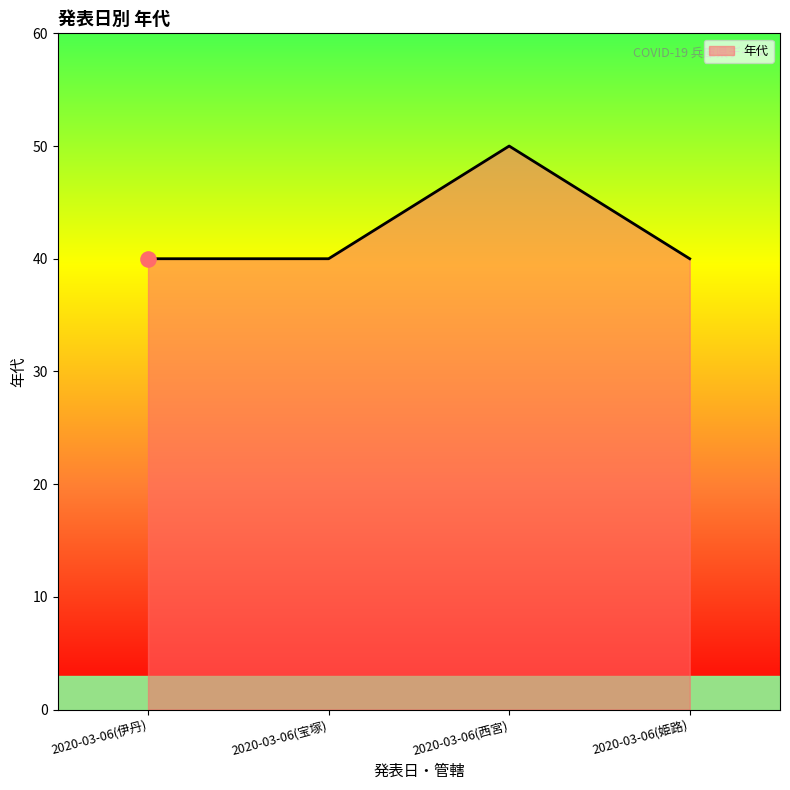

What is the ratio of the value at 2020-03-06(伊丹) to the value at 2020-03-06(西宮)?

0.8